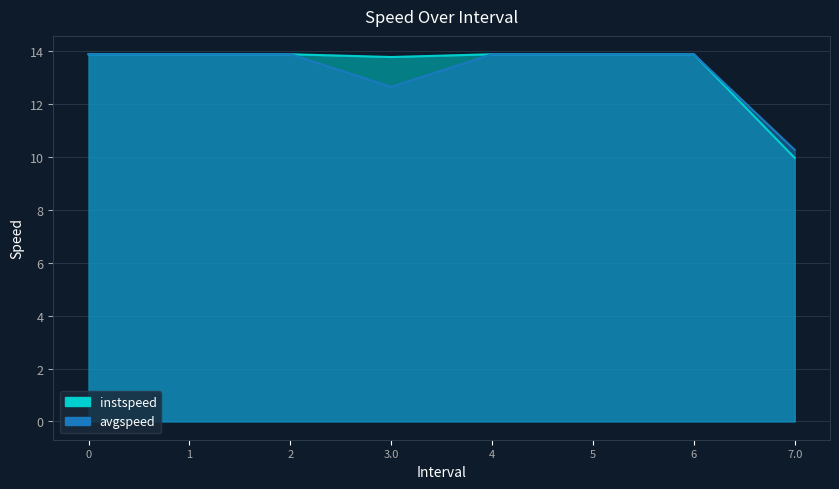

At which category does avgspeed reach its first local valley?

3.0